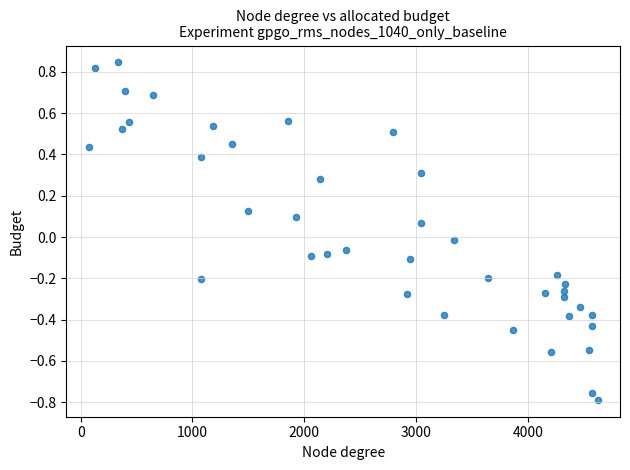

What is the range of X values (max minus min)?

4554.0